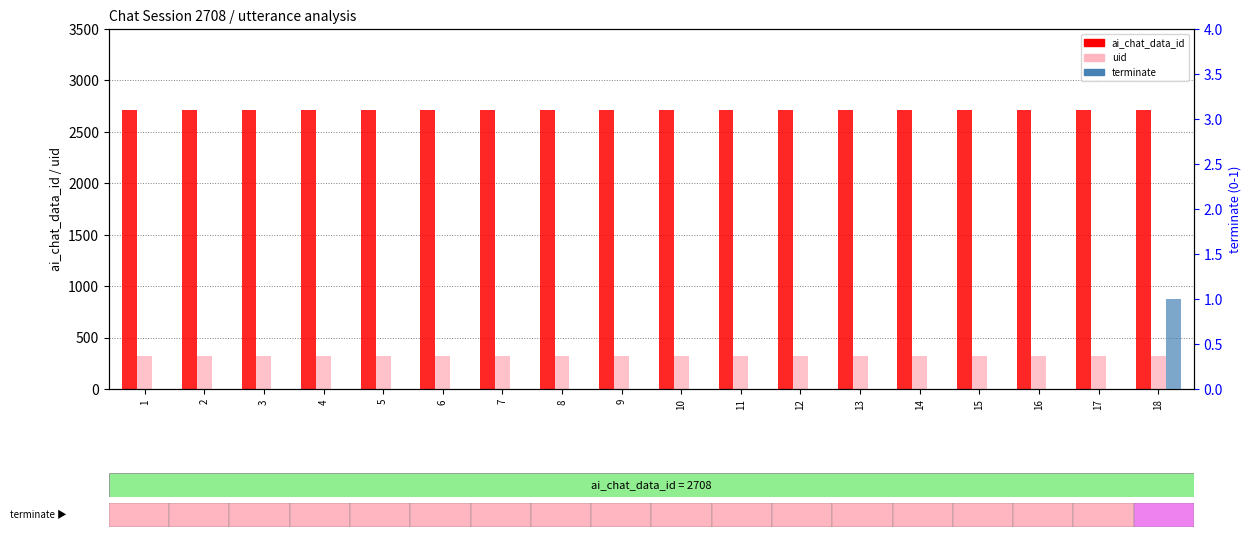

Is it true that uid equals 426 at 18?

False